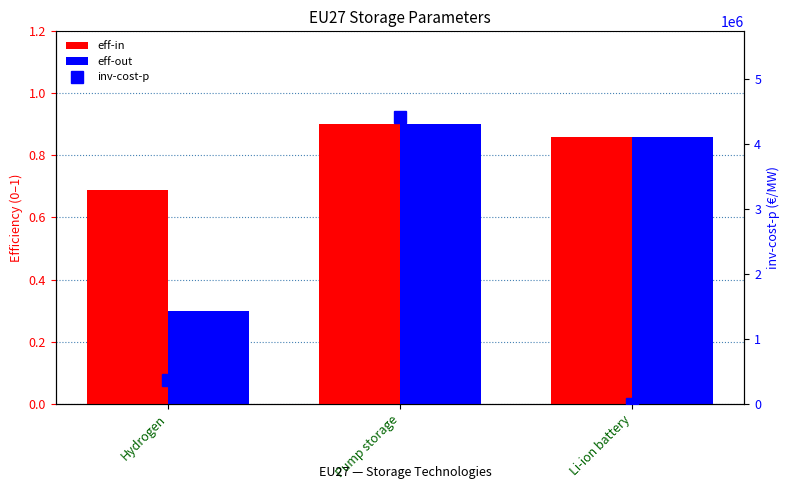

Which category has the highest value across all series?

Pump storage